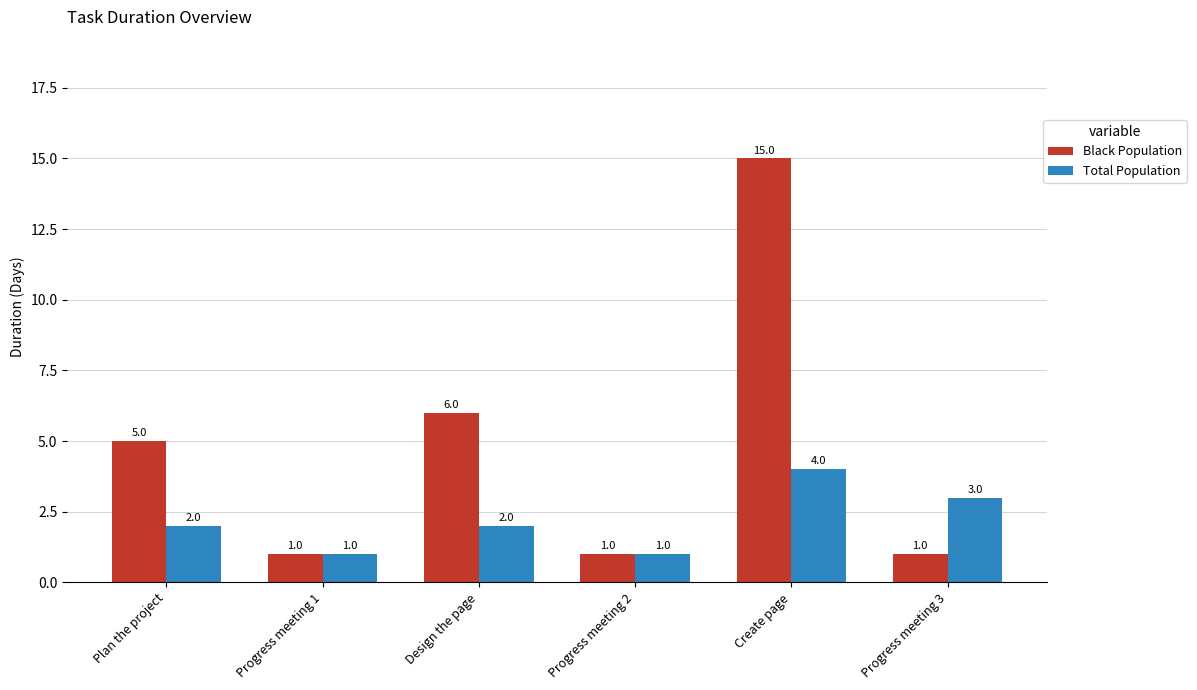

At which label is Black Population closest to 8?

Design the page